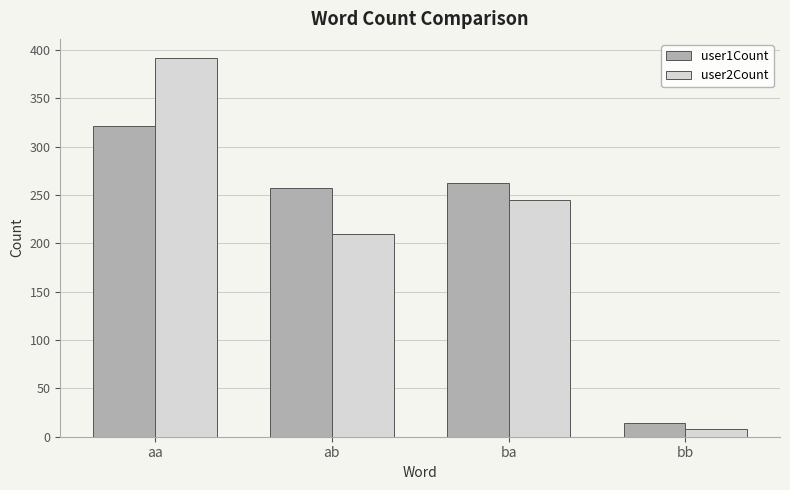

At bb, list the series in order from largest to smallest.

user1Count, user2Count